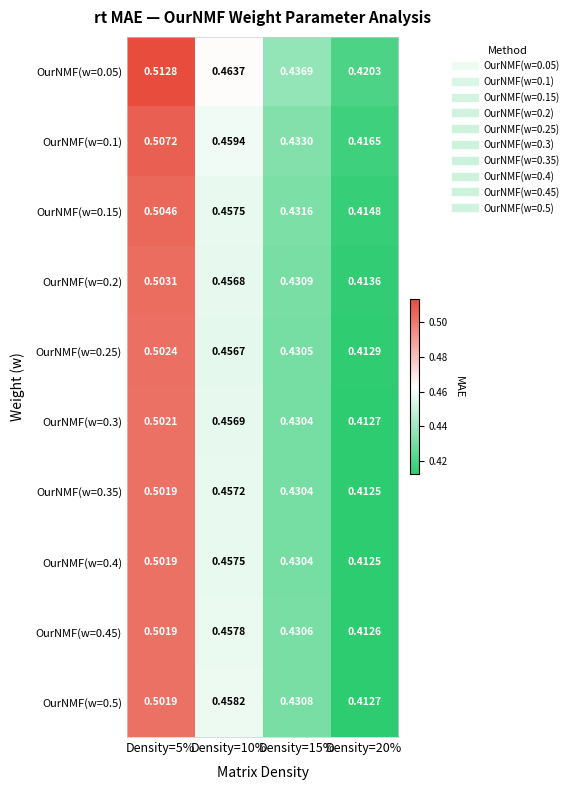

Is the value of OurNMF(w=0.4) at Density=10% greater than the value of OurNMF(w=0.45) at Density=5%?

No